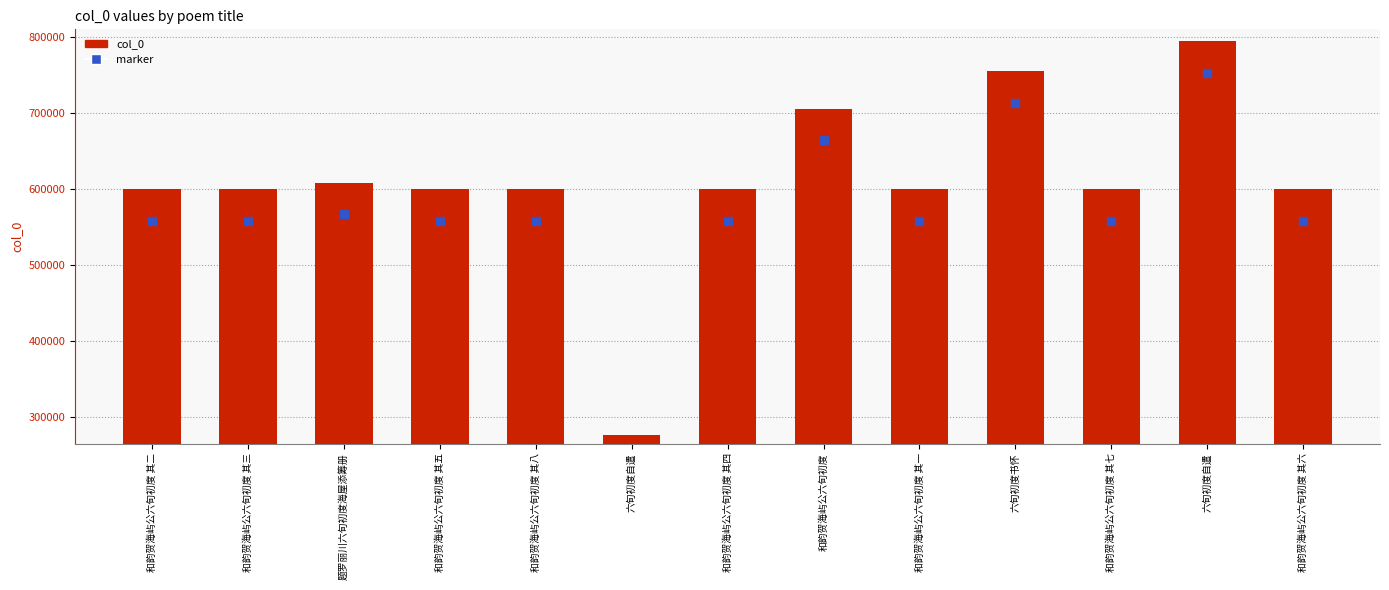

What are all the series names shown in the legend?

col_0, marker